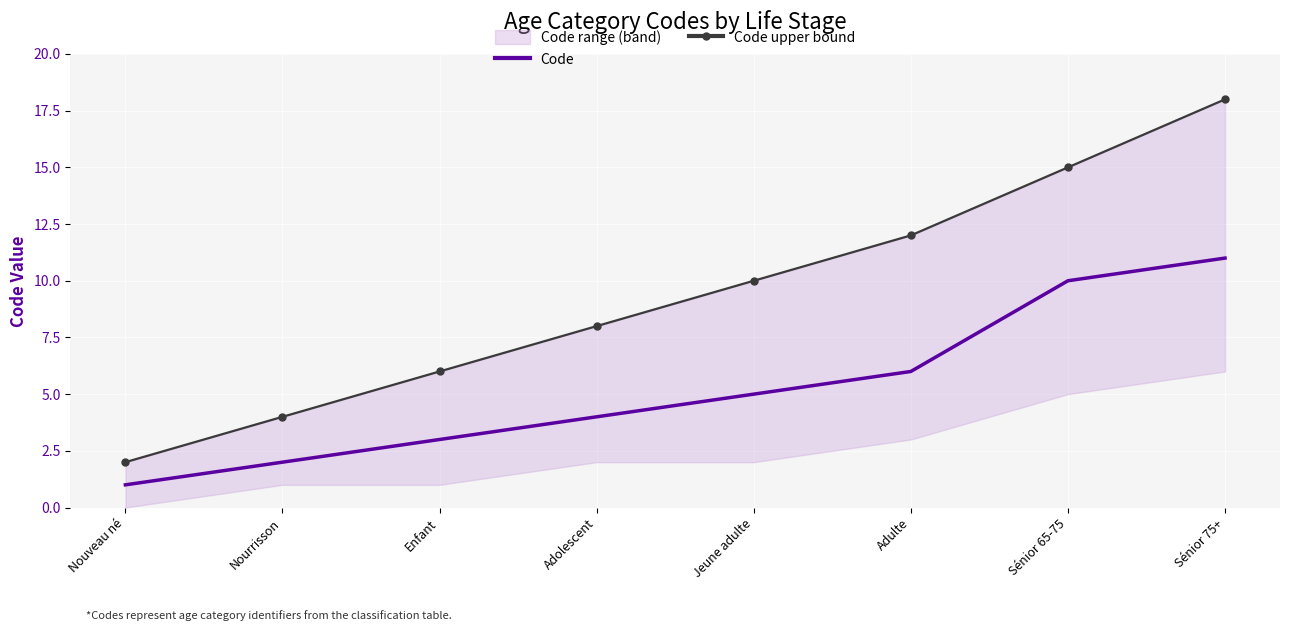

True or false: Code and Code upper bound intersect in this chart.

False